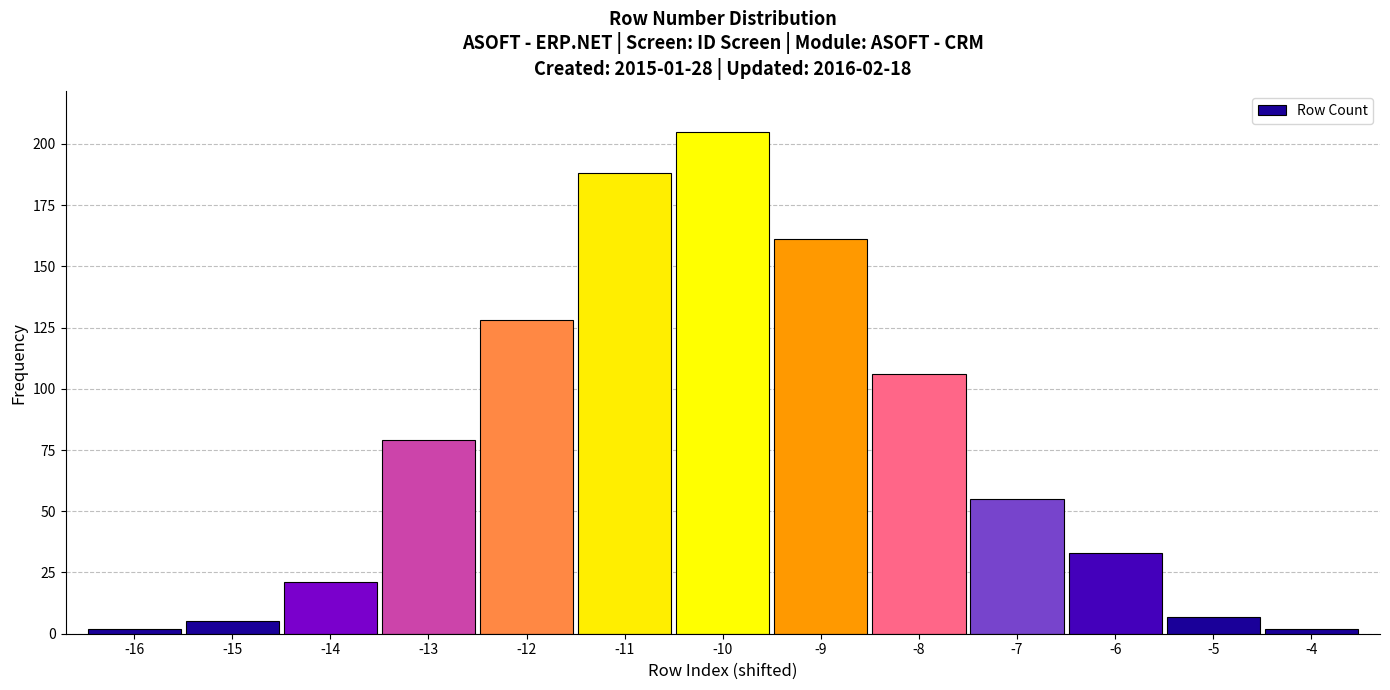

Reading right to left, list all the values displayed in this chart.

-4=2	-5=7	-6=33	-7=55	-8=106	-9=161	-10=205	-11=188	-12=128	-13=79	-14=21	-15=5	-16=2